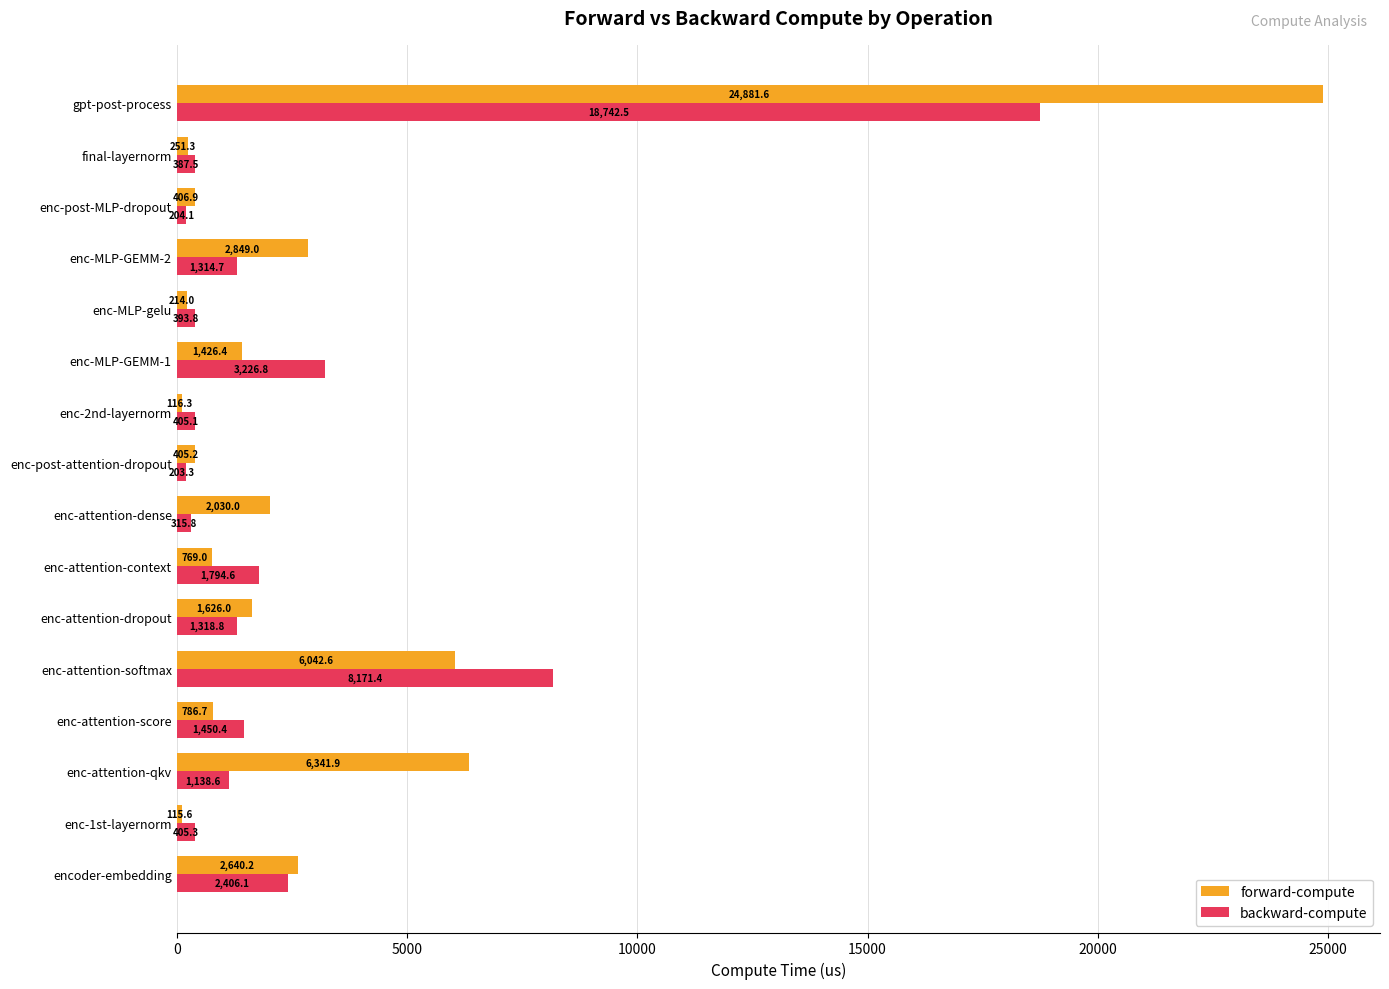

What is the total value across all series at enc-attention-qkv?

7480.5